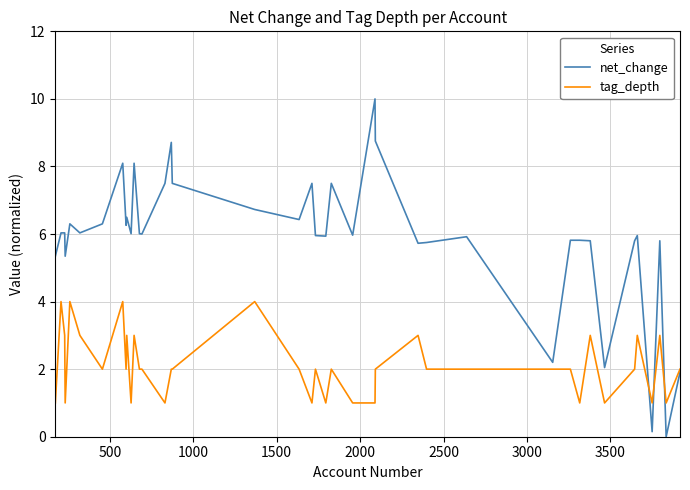

Which series has the largest total across all categories?

net_change